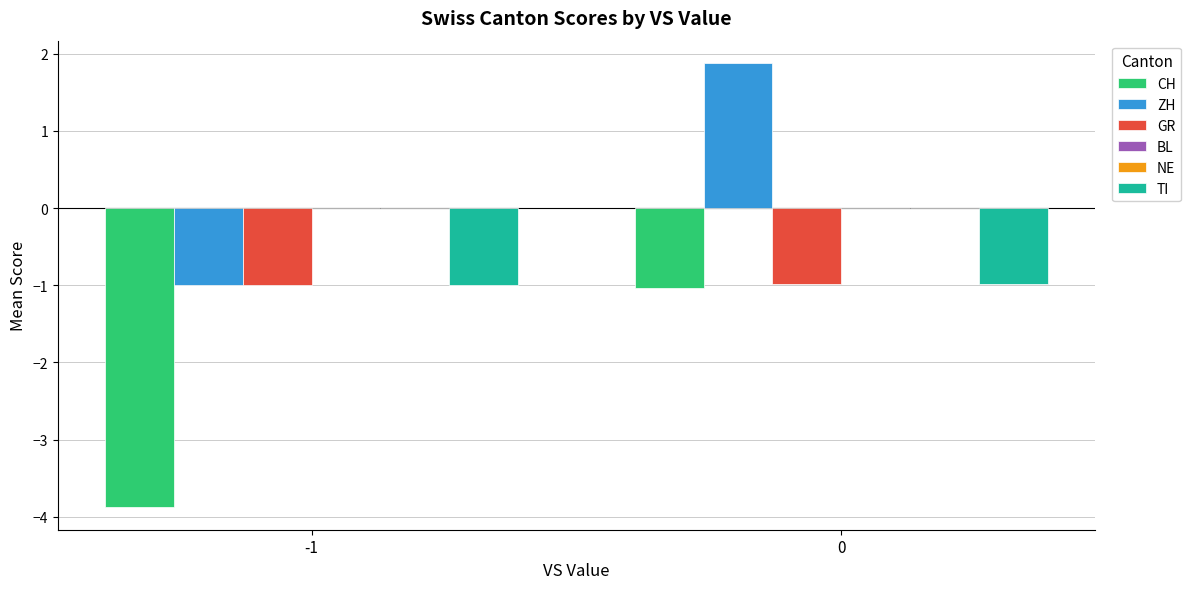

True or false: TI has a value of -1.7 at 0.

False